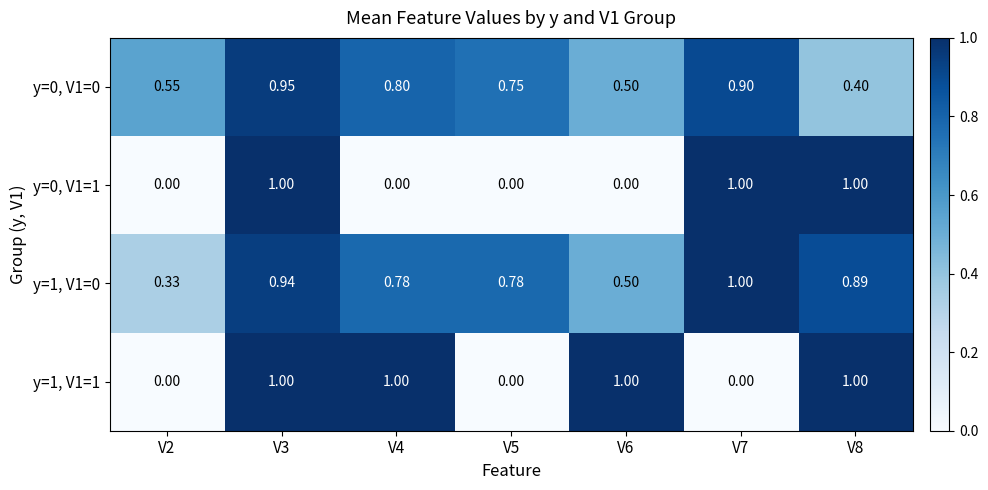

At V4, list the series in order from largest to smallest.

y=1, V1=1, y=0, V1=0, y=1, V1=0, y=0, V1=1